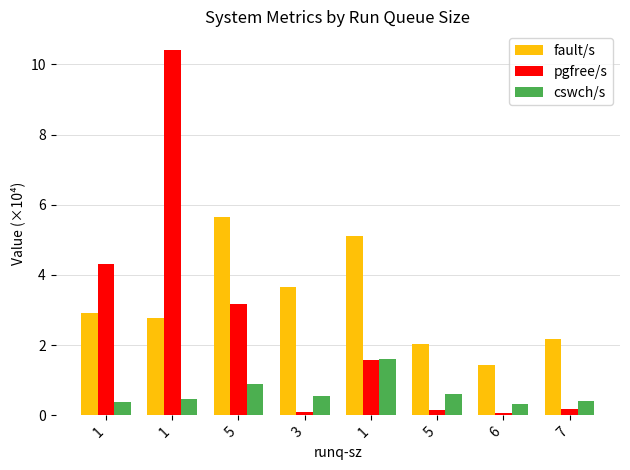

At which category does the chart reach its peak across all series?

1